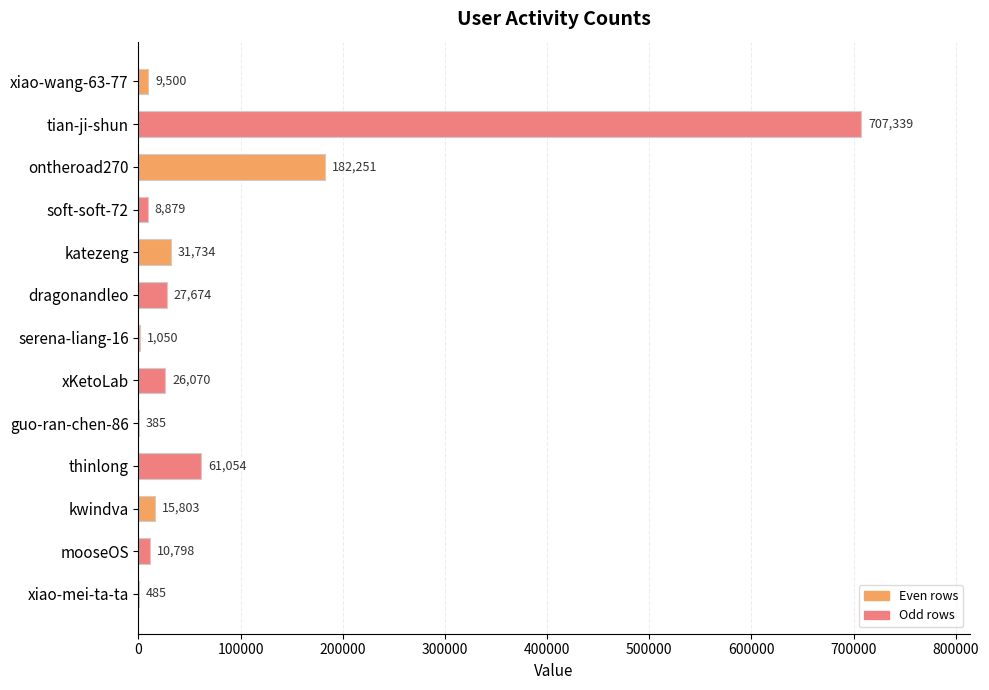

What is the greatest value displayed?

707339